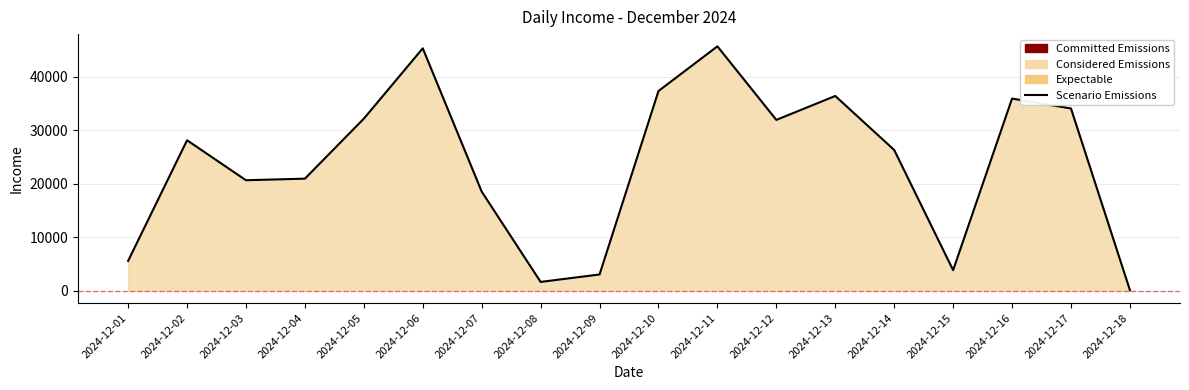

The chart shows a value of 34077.7 at 2024-12-17. True or false?

True